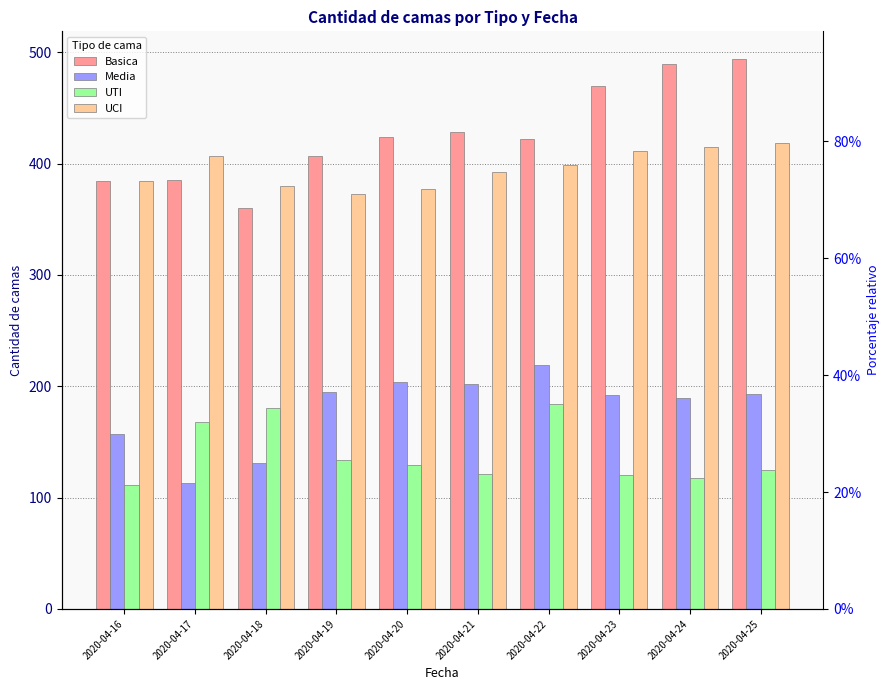

Count the number of categories in the chart.

10